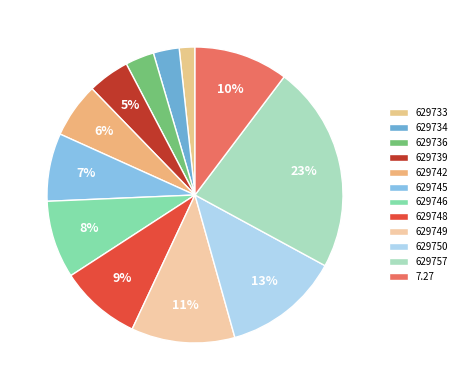

Does 629739 represent more than half of the total?

No